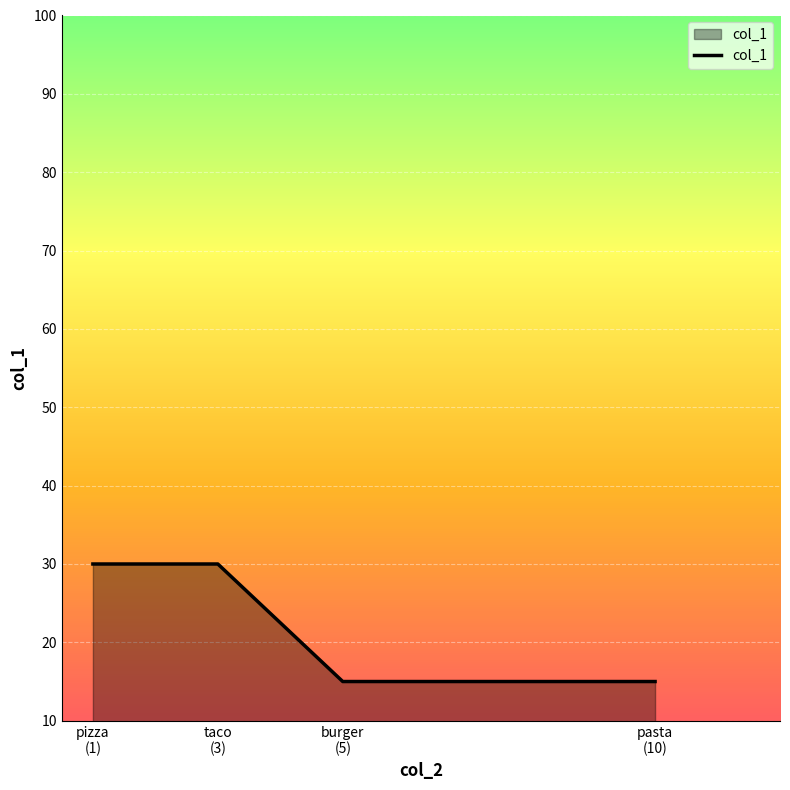

True or false: there are more than 2 points higher than both neighbors.

False